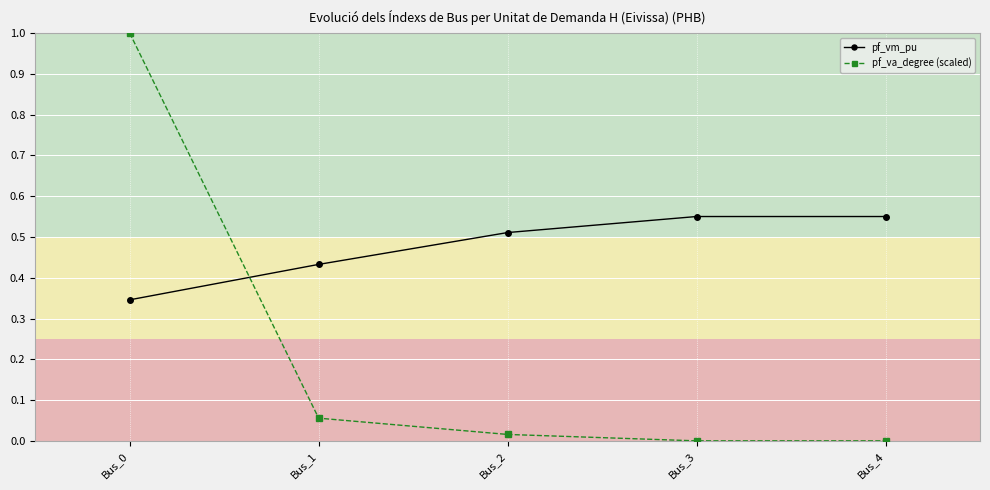

Rank the series at Bus_1 from highest to lowest value.

pf_vm_pu, pf_va_degree (scaled)